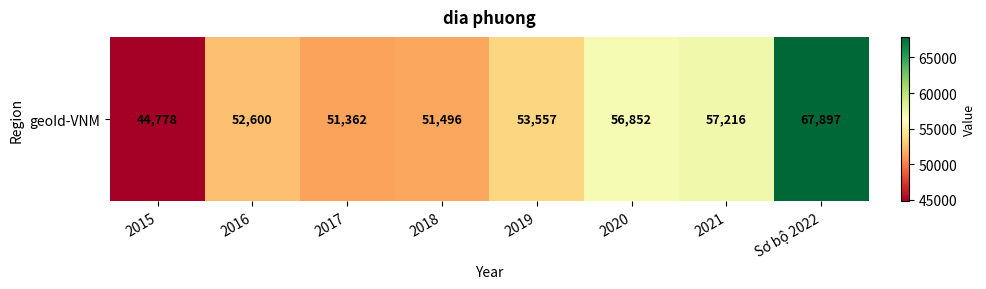

Between Sơ bộ 2022 and 2021, which is larger?

Sơ bộ 2022